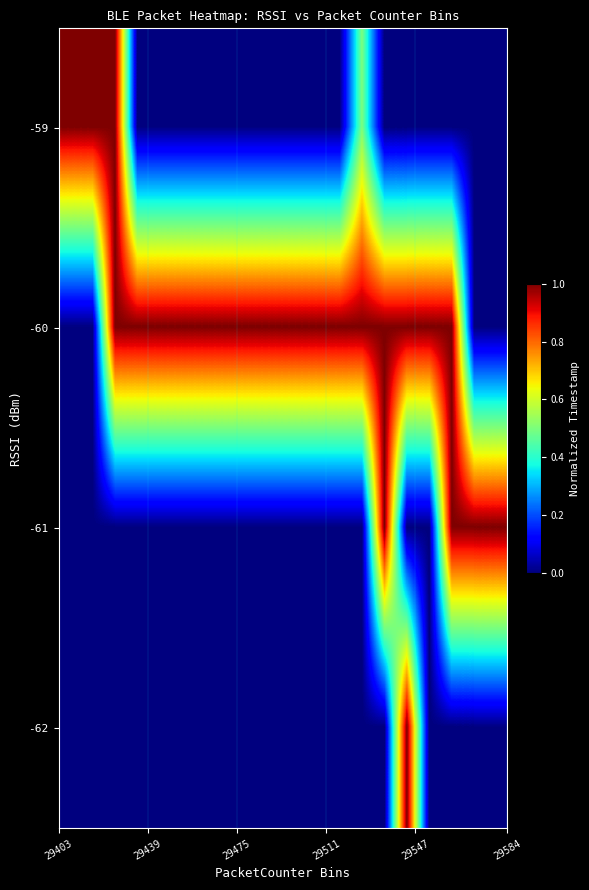

Reading left to right, list all the values displayed in this chart.

-59: 1.0	1.0	1.0	0.0	0.0	0.0	0.0	0.0	0.0	0.0	0.0	0.0	0.0	0.5	0.0	0.0	0.0	0.0	0.0	0.0
-60: 0.0	0.0	1.0	1.0	1.0	1.0	1.0	1.0	1.0	1.0	1.0	1.0	1.0	1.0	1.0	1.0	1.0	1.0	0.0	0.0
-61: 0.0	0.0	0.0	0.0	0.0	0.0	0.0	0.0	0.0	0.0	0.0	0.0	0.0	0.0	1.0	0.0	0.0	1.0	1.0	1.0
-62: 0.0	0.0	0.0	0.0	0.0	0.0	0.0	0.0	0.0	0.0	0.0	0.0	0.0	0.0	0.0	1.0	0.0	0.0	0.0	0.0